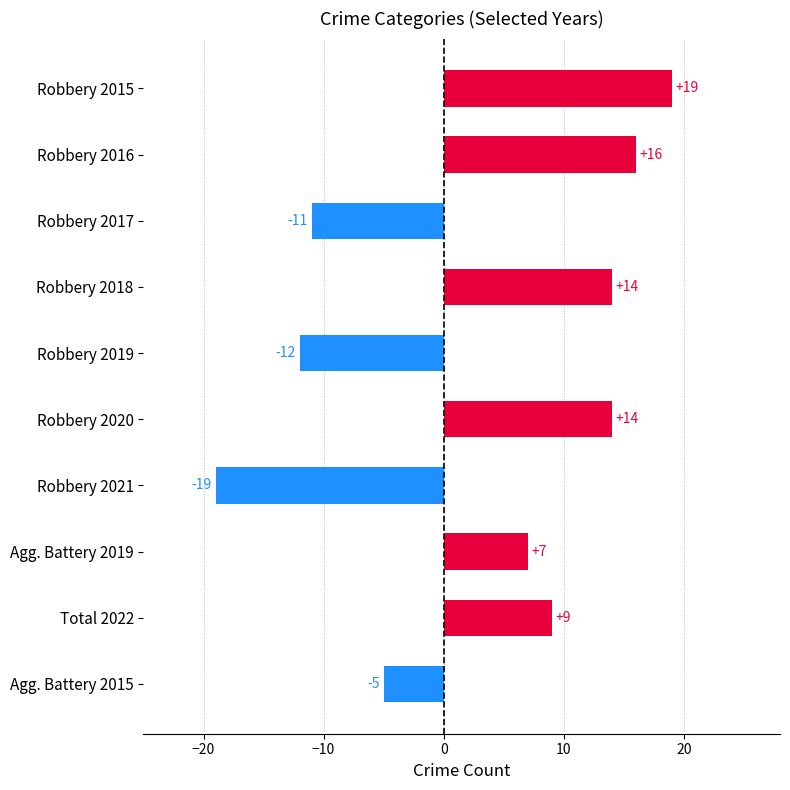

What is the difference between the maximum and minimum values?

38